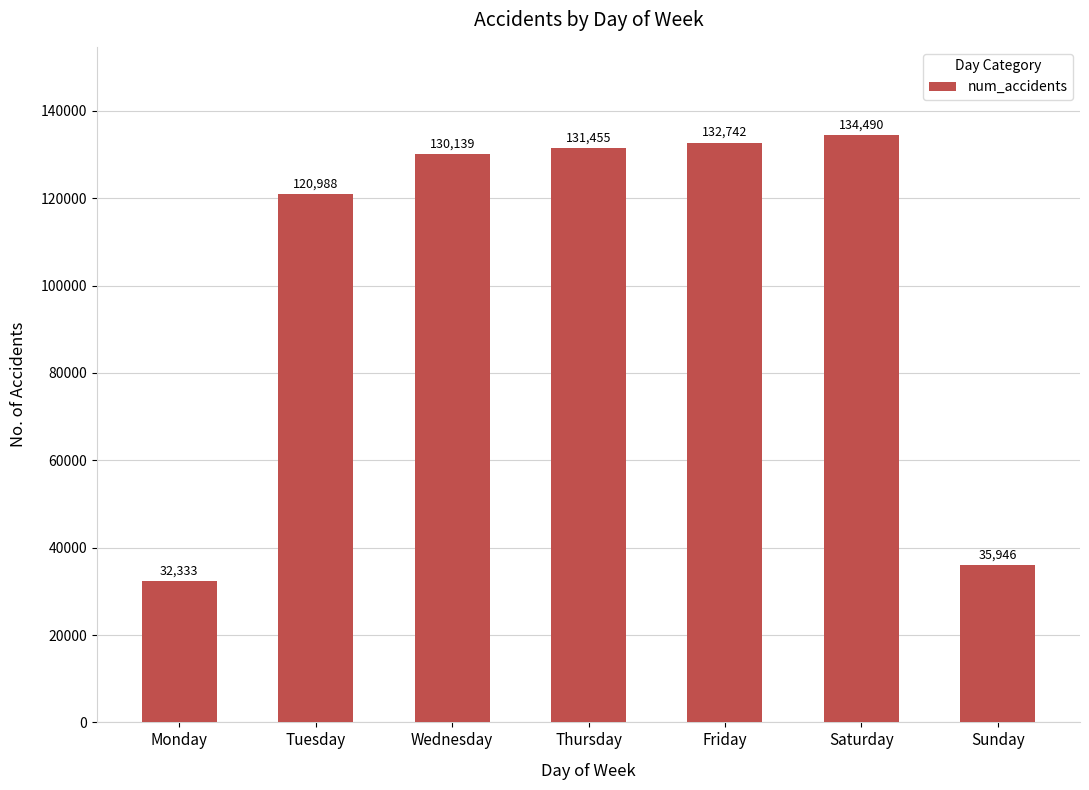

How many series are shown in this chart?

1